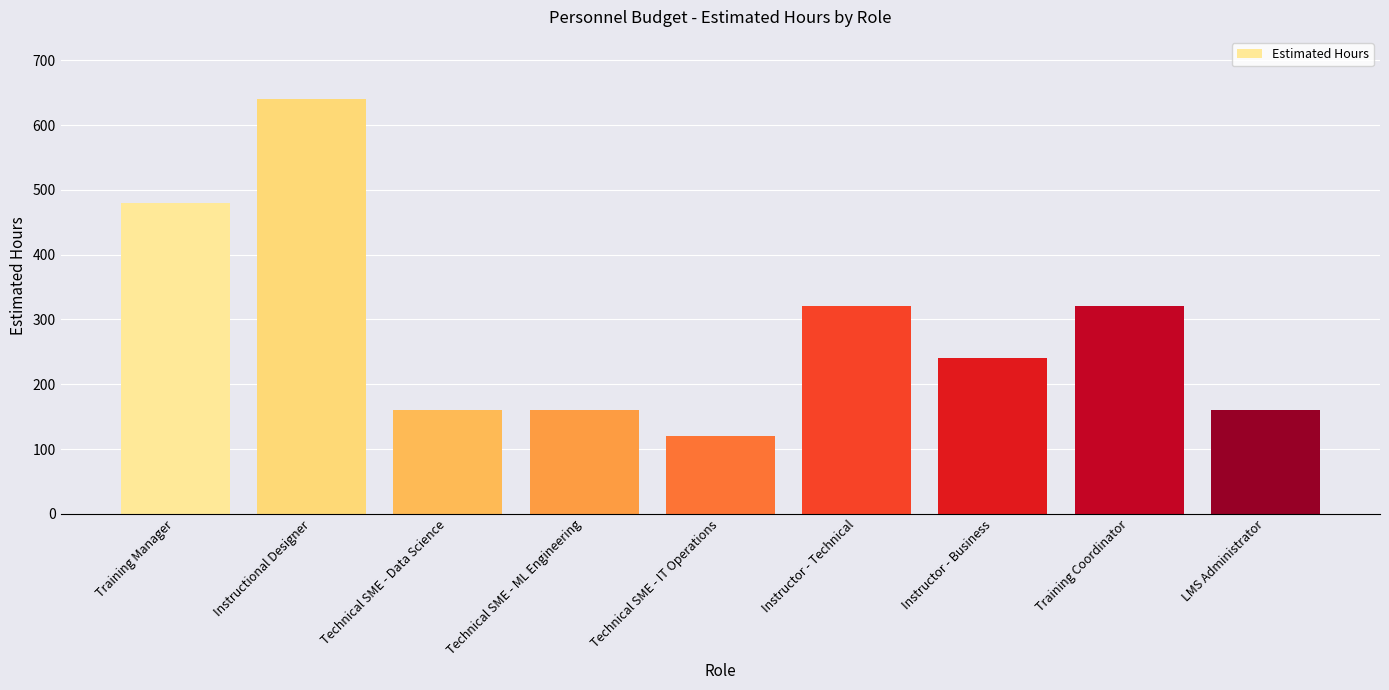

What is the difference between the values at Training Manager and Technical SME - ML Engineering?

320